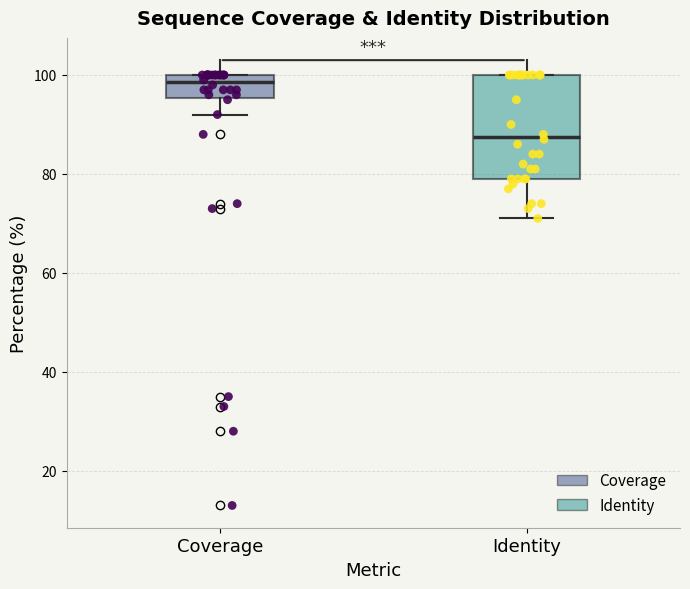

Which box's median line is the lowest?

Identity